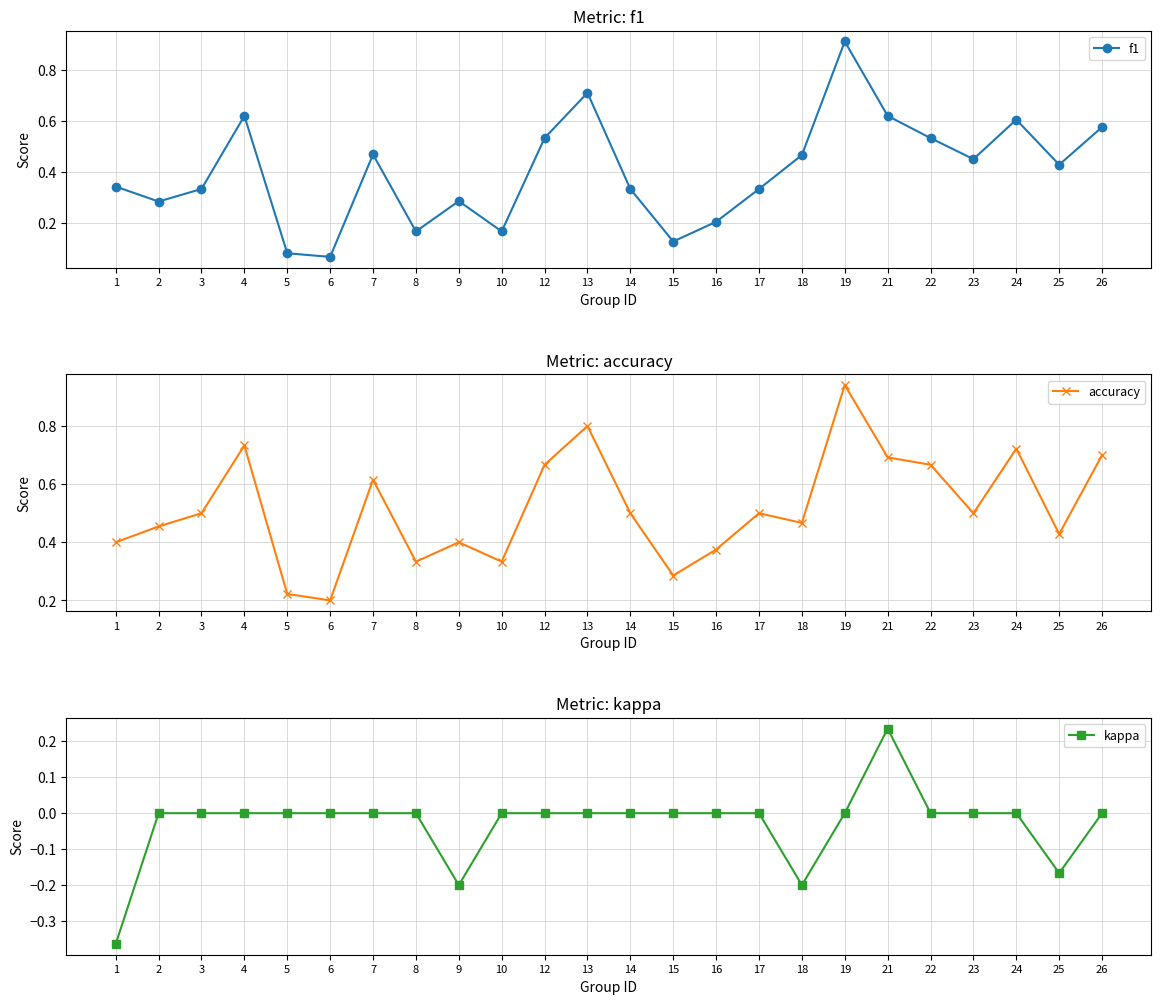

Reading right to left, extract all data points from this chart.

f1: 0.6	0.4	0.6	0.5	0.5	0.6	0.9	0.5	0.3	0.2	0.1	0.3	0.7	0.5	0.2	0.3	0.2	0.5	0.1	0.1	0.6	0.3	0.3	0.3
accuracy: 0.7	0.4	0.7	0.5	0.7	0.7	0.9	0.5	0.5	0.4	0.3	0.5	0.8	0.7	0.3	0.4	0.3	0.6	0.2	0.2	0.7	0.5	0.5	0.4
kappa: 0.0	-0.2	0.0	0.0	0.0	0.2	0.0	-0.2	0.0	0.0	0.0	0.0	0.0	0.0	0.0	-0.2	0.0	0.0	0.0	0.0	0.0	0.0	0.0	-0.4